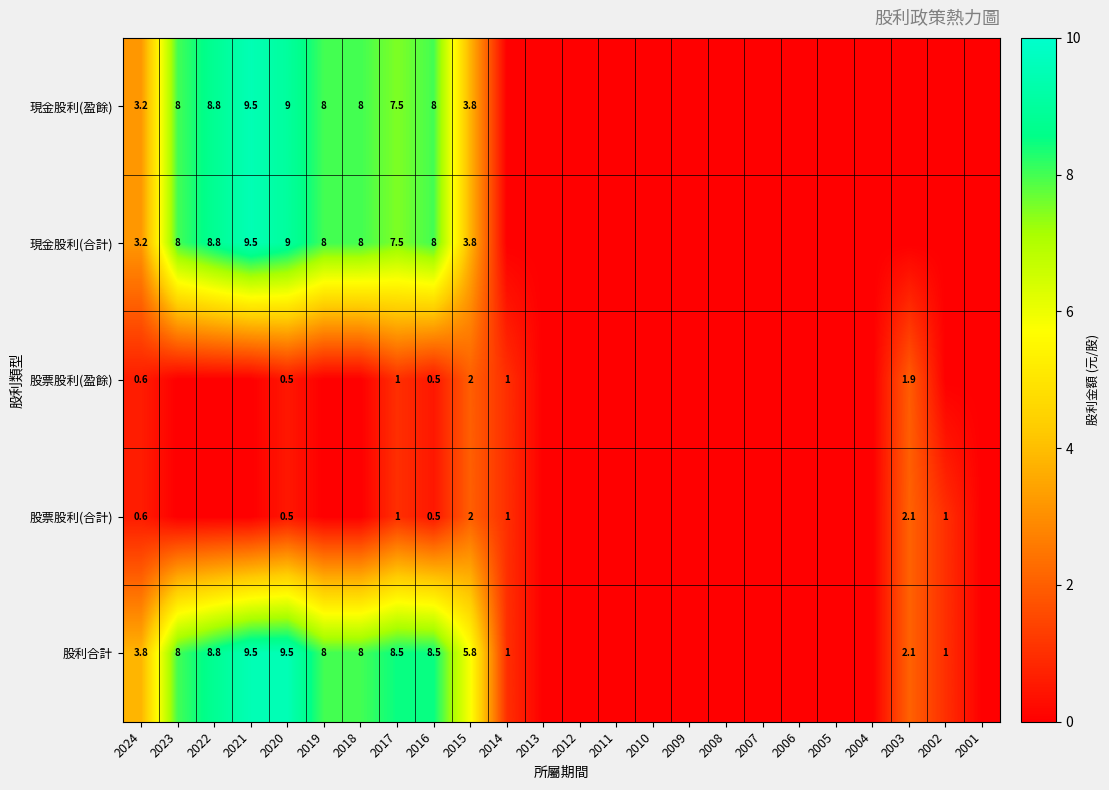

The 現金股利(盈餘) series shows 8.0 at 2019. True or false?

True